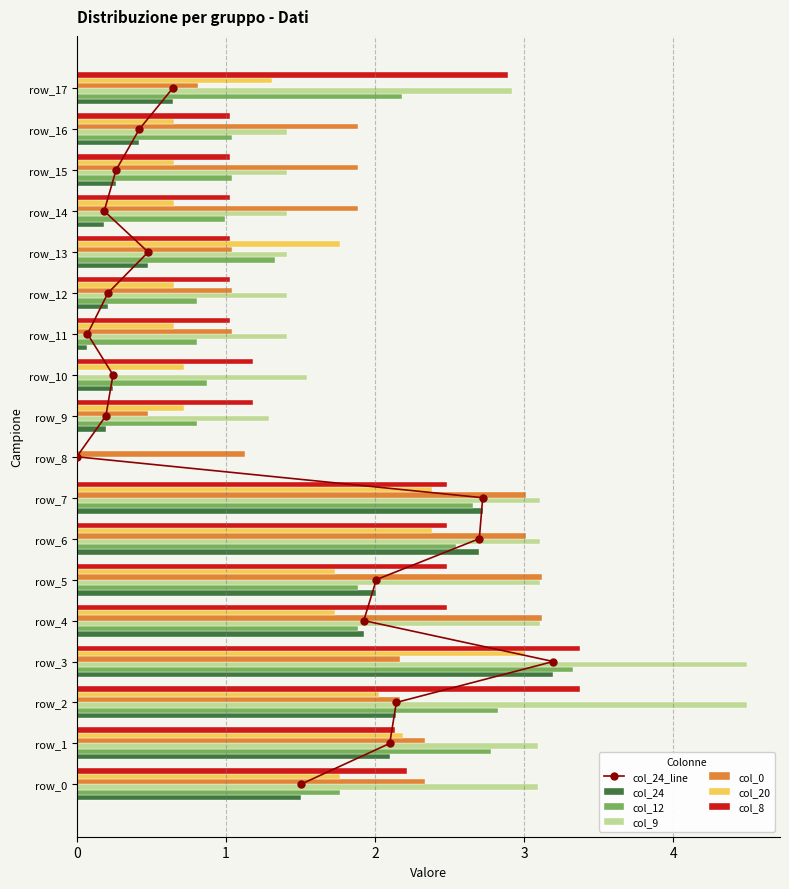

What is the highest value of the col_8 series?

3.4